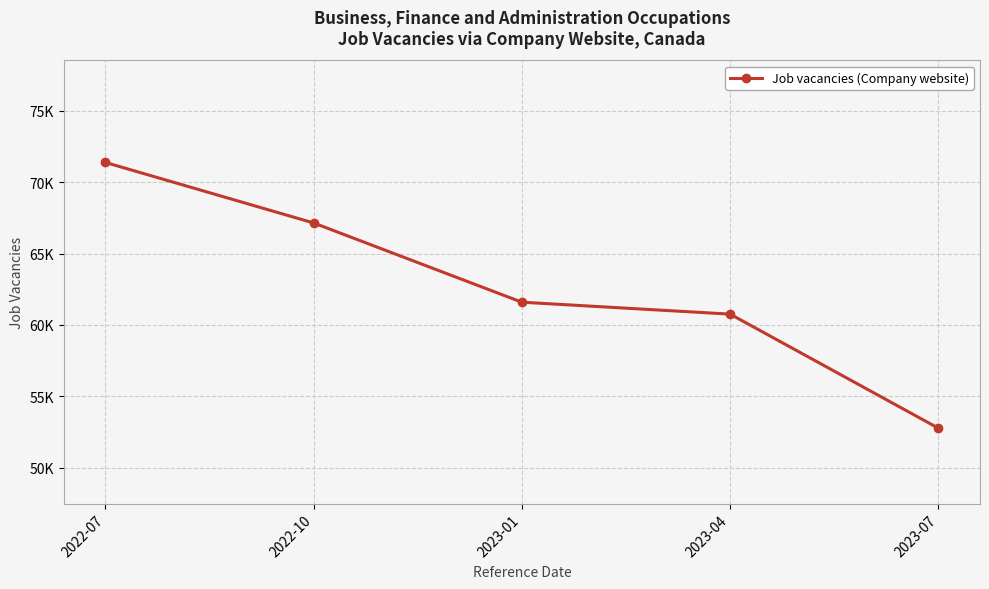

Is it true that the value at 2022-07 is 71375?

True